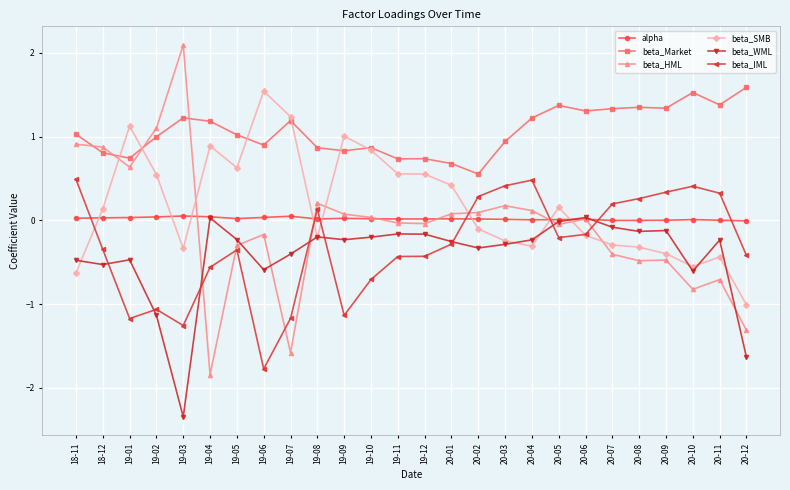

Between which two adjacent categories do alpha and beta_IML first intersect?

18-11 and 18-12